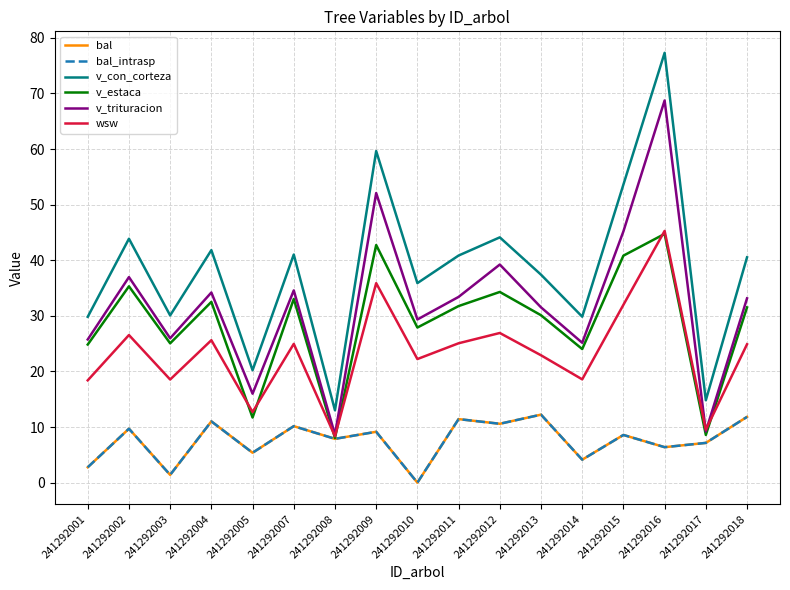

Which has a higher value, 241292003 or 241292007?

241292007